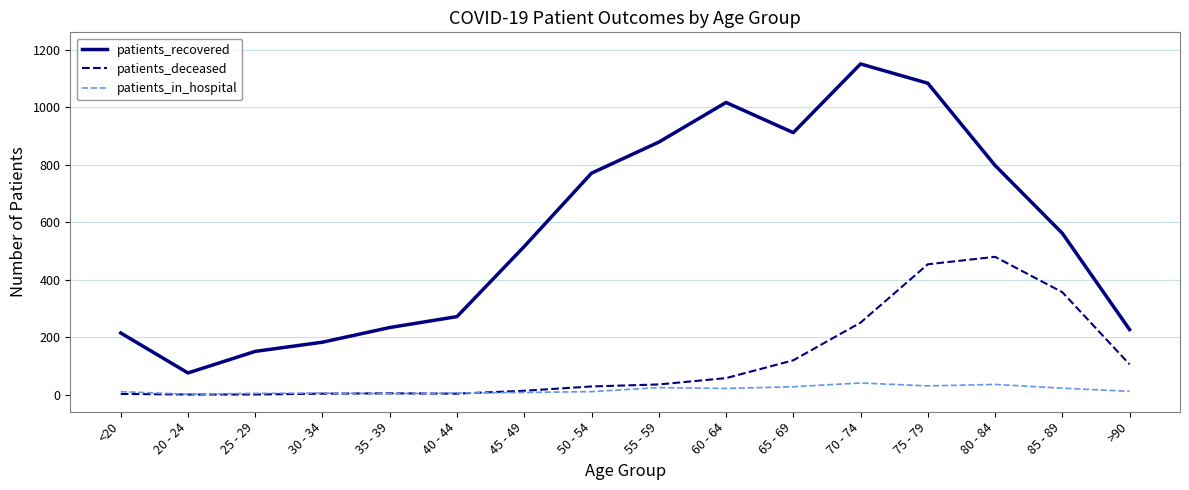

What are all the series names shown in the legend?

patients_recovered, patients_deceased, patients_in_hospital